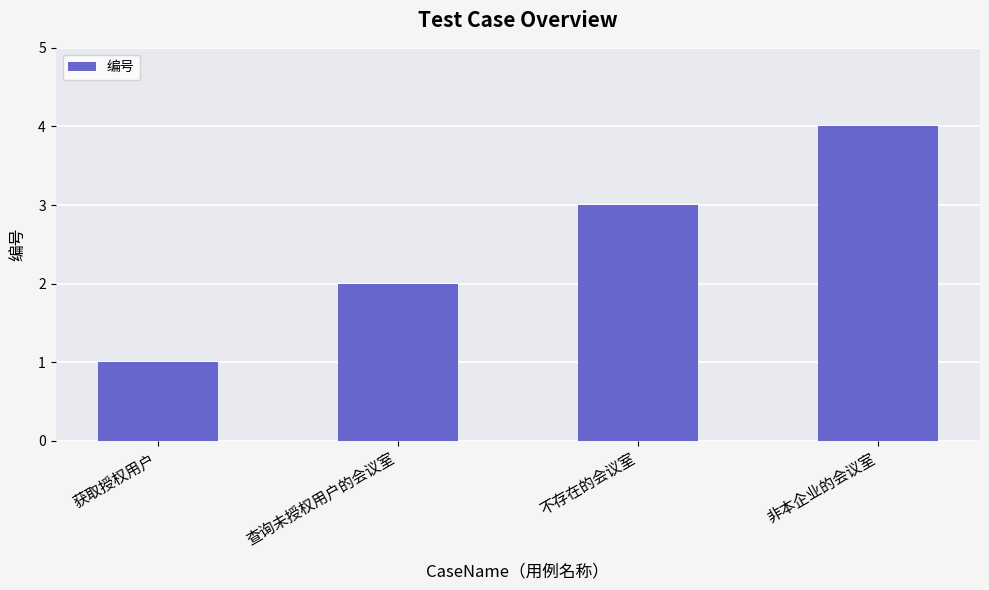

What is the maximum value shown in the chart?

4